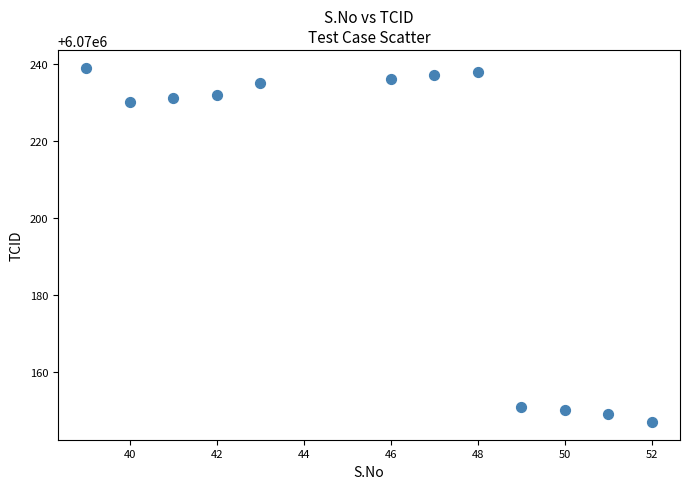

What is the average Y value?

6070206